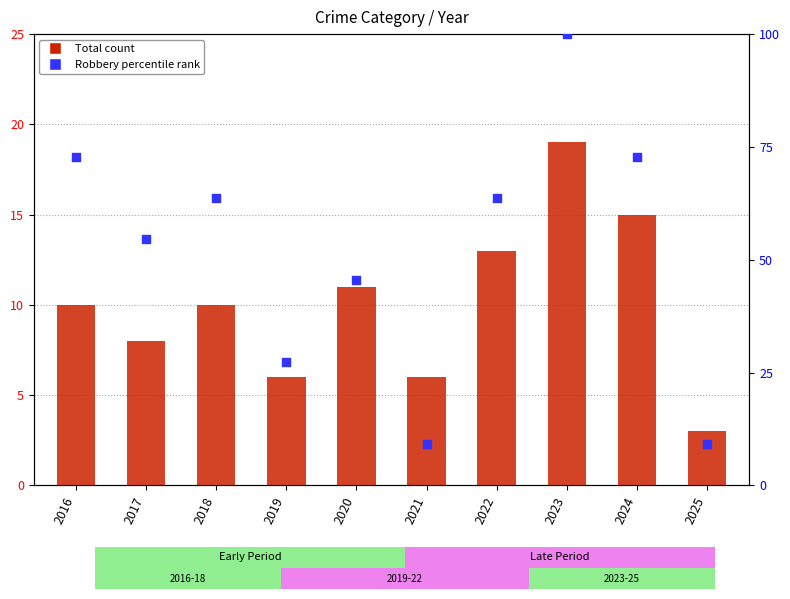

At how many categories does at least one series exceed 95?

1